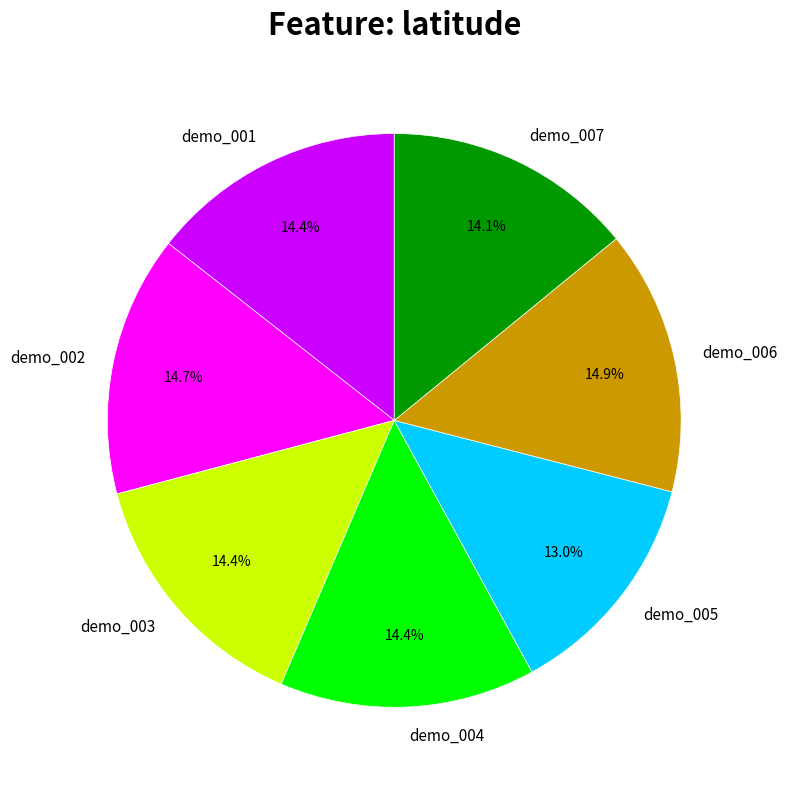

Approximately how many times larger is the value at demo_004 compared to demo_007?

1.0